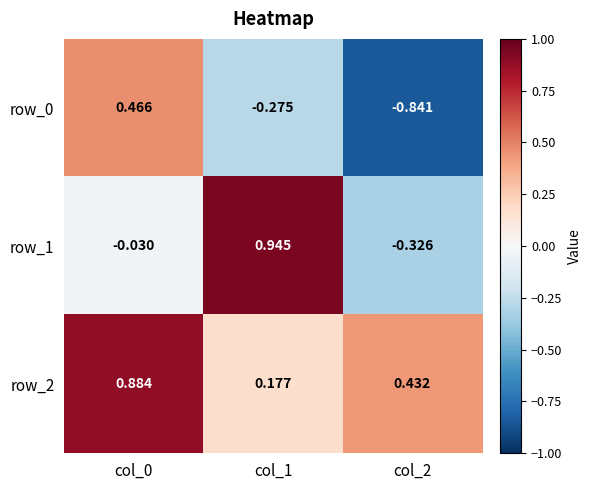

Is the value of row_2 at col_0 greater than the value of row_0 at col_0?

Yes